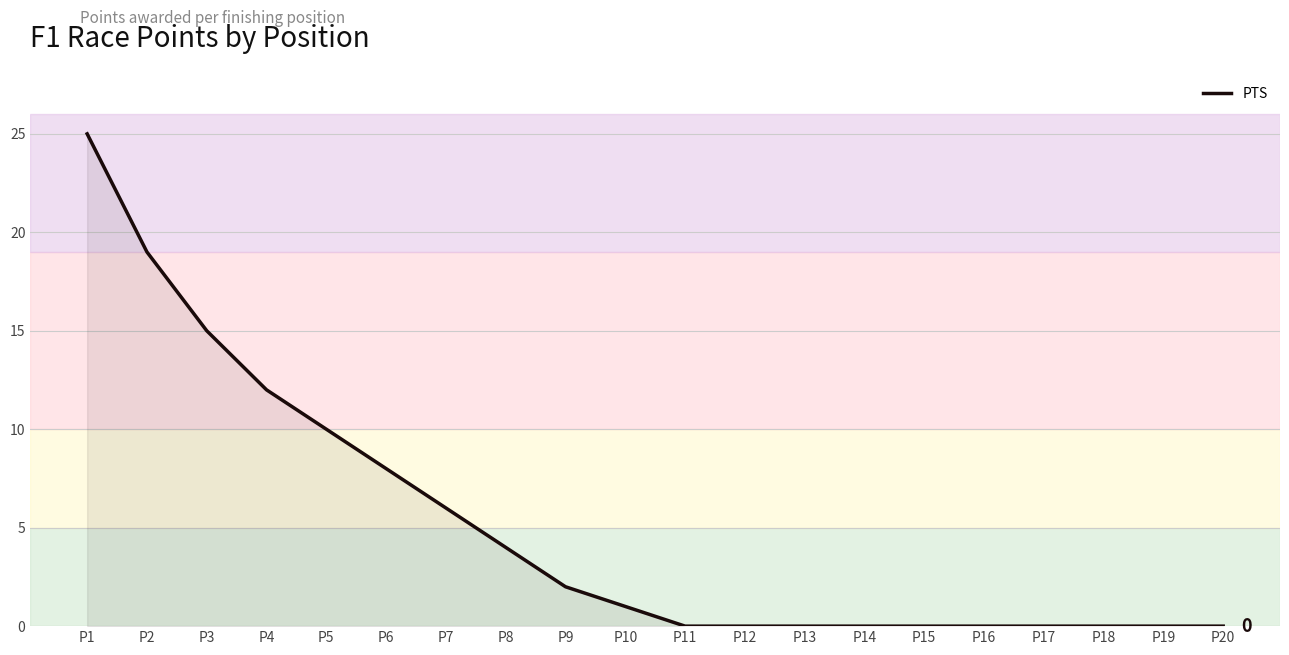

The chart shows a value of 0 at P16. True or false?

True